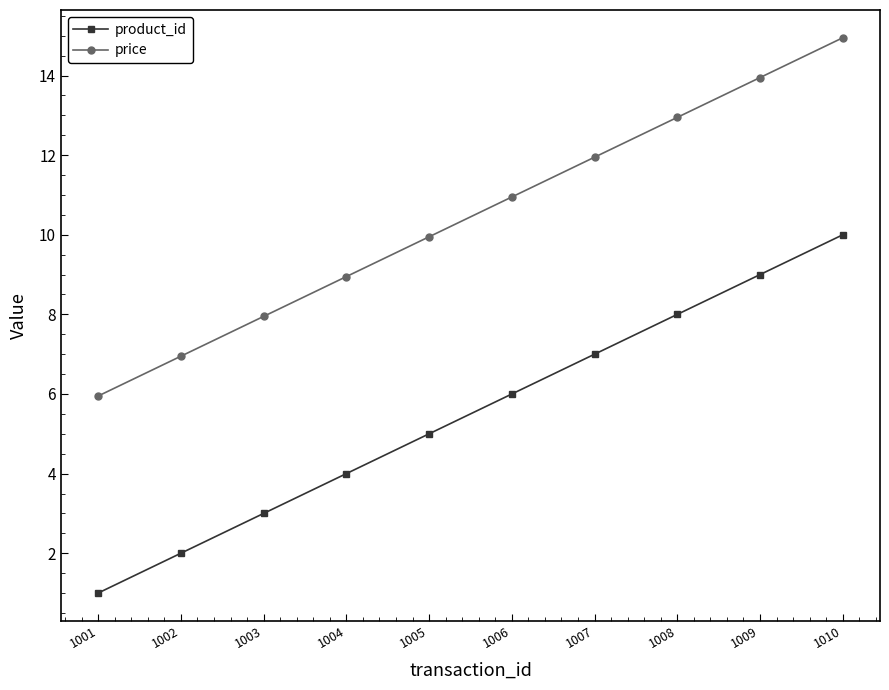

True or false: product_id and price cross at least once.

False